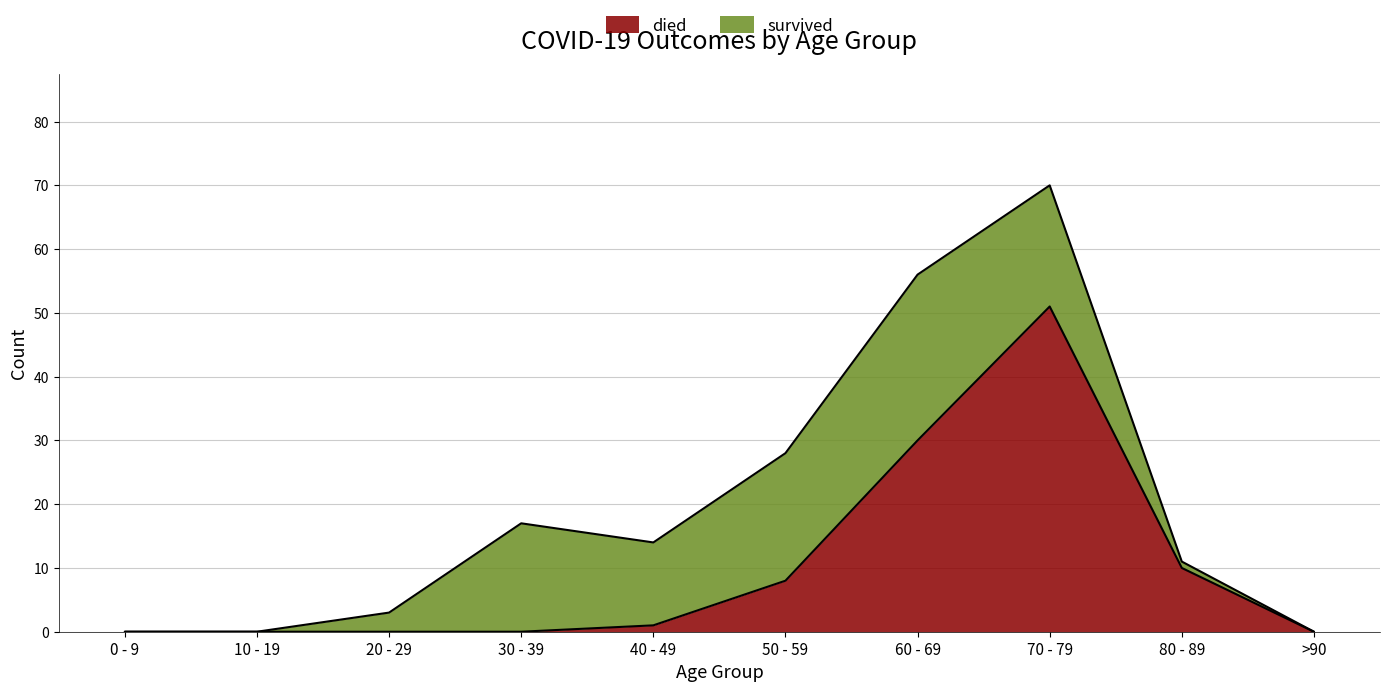

Is it true that died equals -20 at 20 - 29?

False